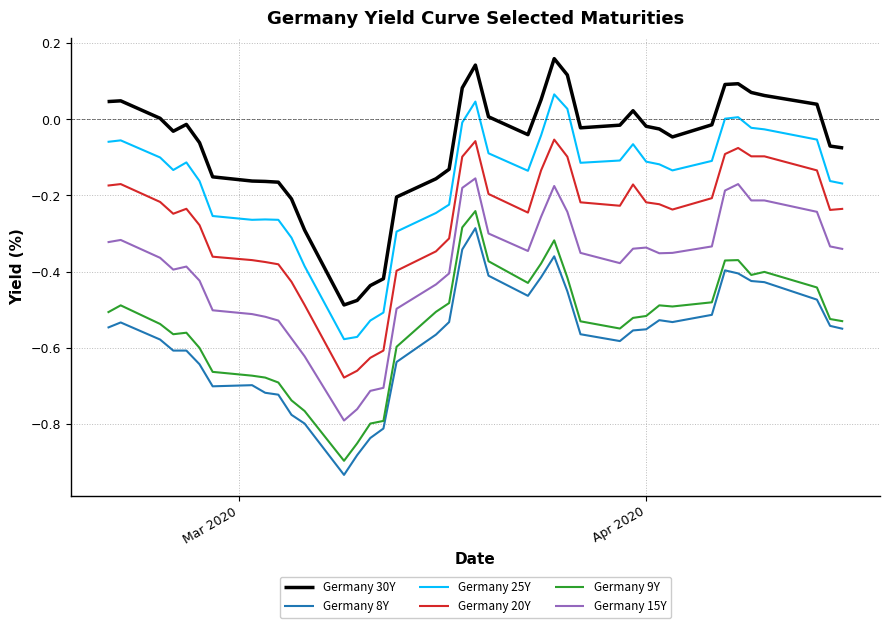

Which series has the largest total across all categories?

Germany 30Y